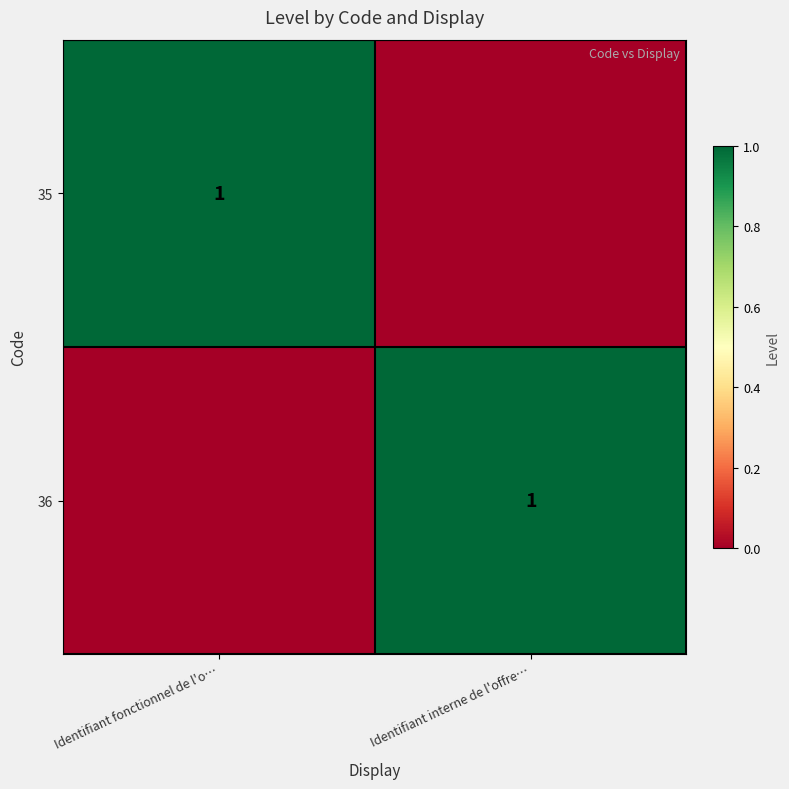

Which label corresponds to the largest value in the chart?

Identifiant fonctionnel de l'o…